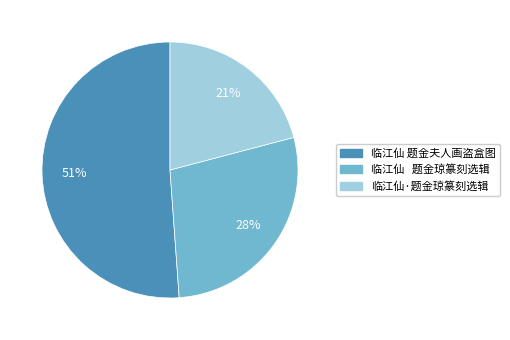

To the nearest percent, what is the difference between the 临江仙 题金琼篆刻选辑 and 临江仙 题金夫人画盗盒图 slice percentages?

23%